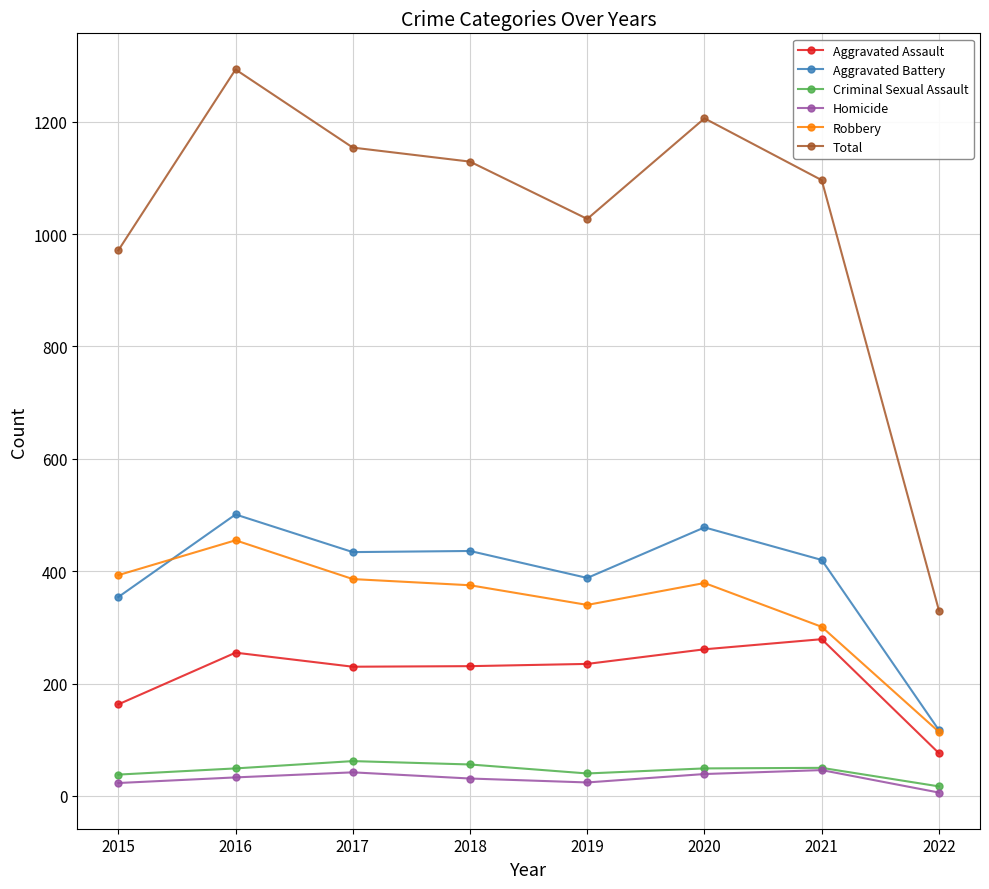

How many series are shown in this chart?

6